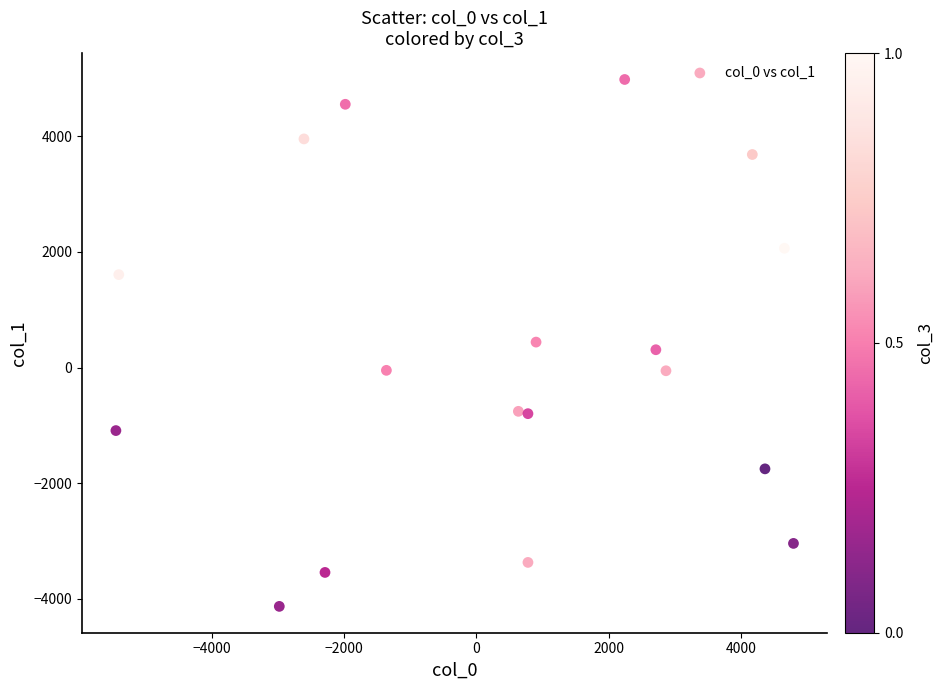

What is the range of X values (max minus min)?

10247.3